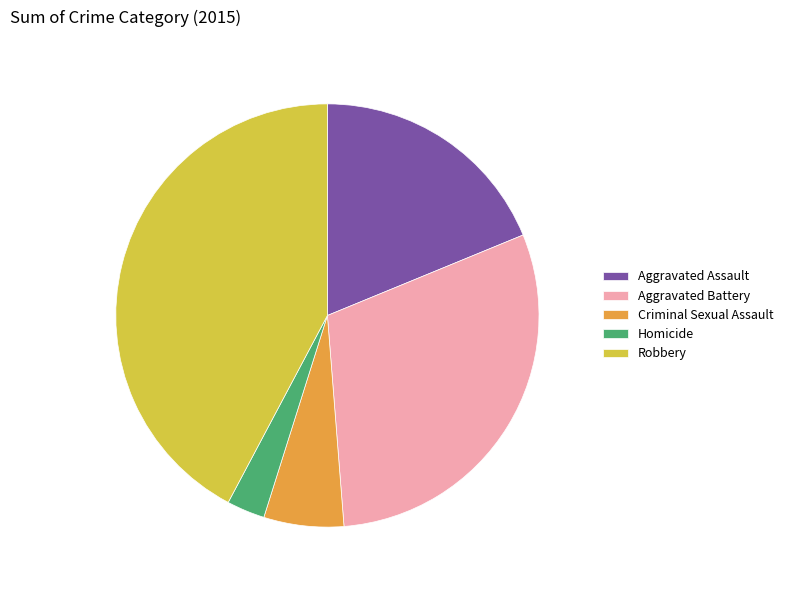

Which category has the smallest portion of the pie?

Homicide